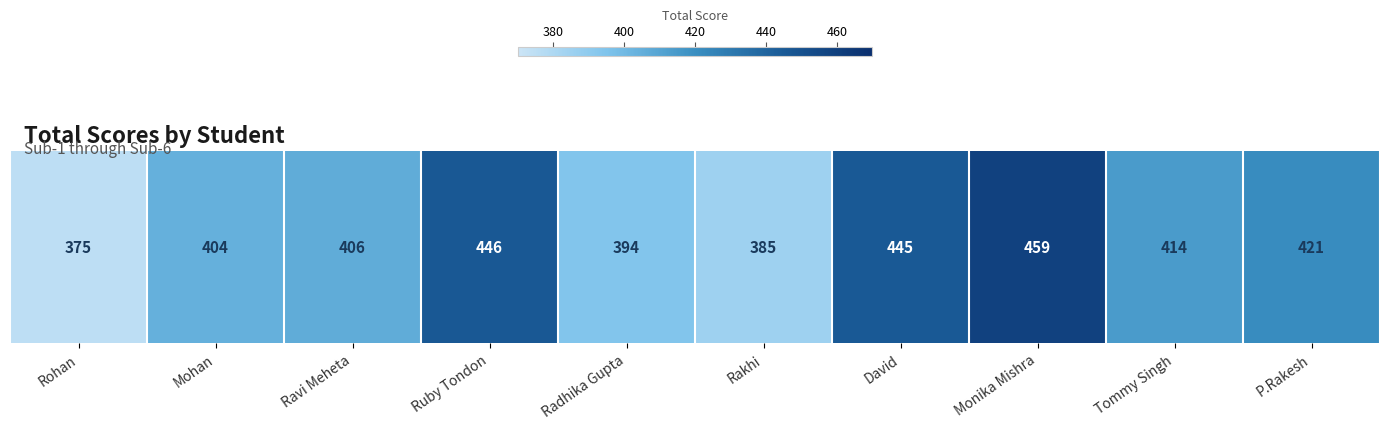

List the labels in order of value, smallest first.

Rohan, Rakhi, Radhika Gupta, Mohan, Ravi Meheta, Tommy Singh, P.Rakesh, David, Ruby Tondon, Monika Mishra